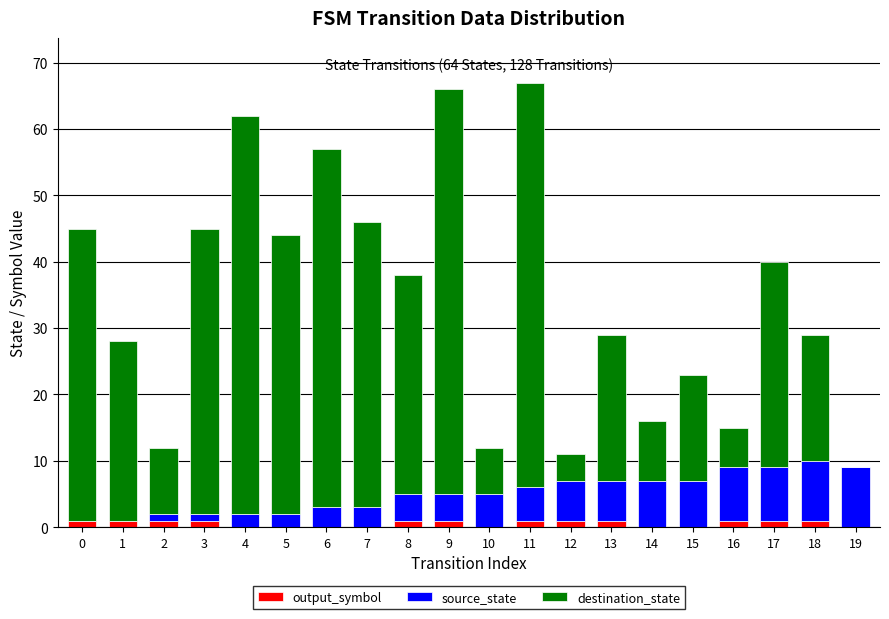

Where does the source_state series first go above 5?

12